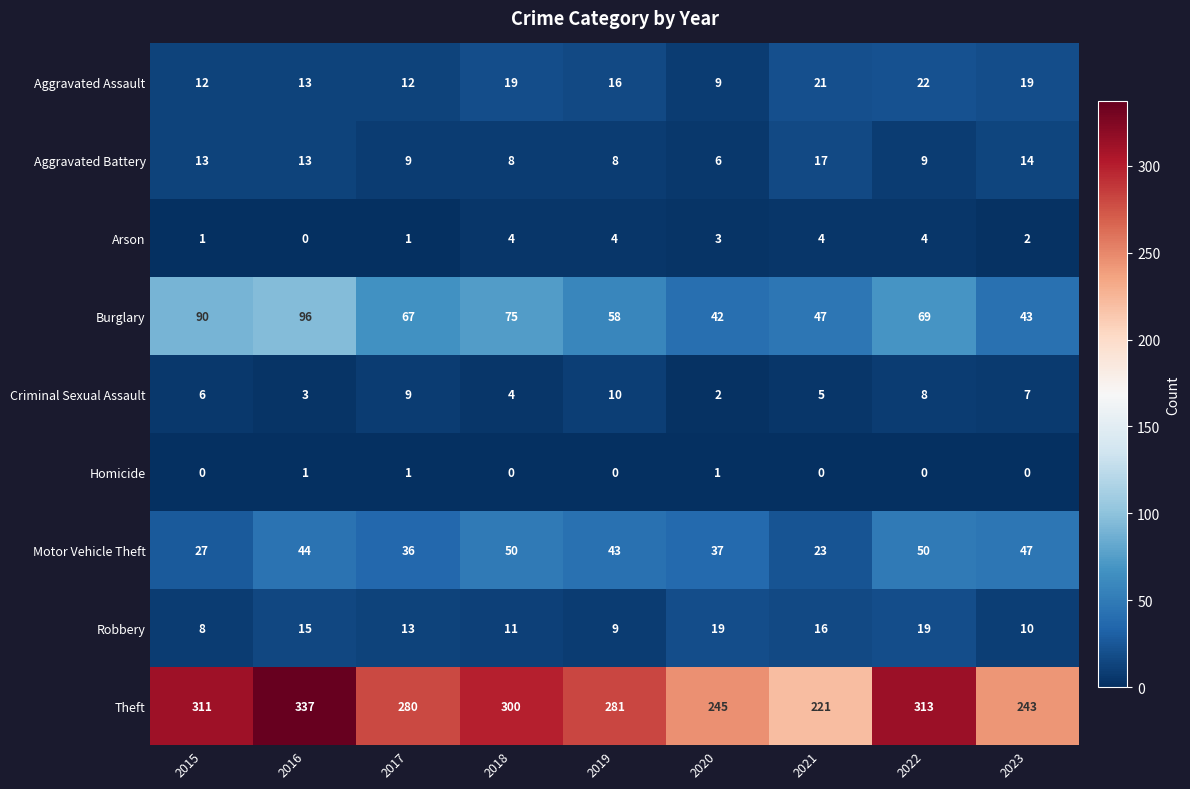

What is the total value across all series at 2021?

354